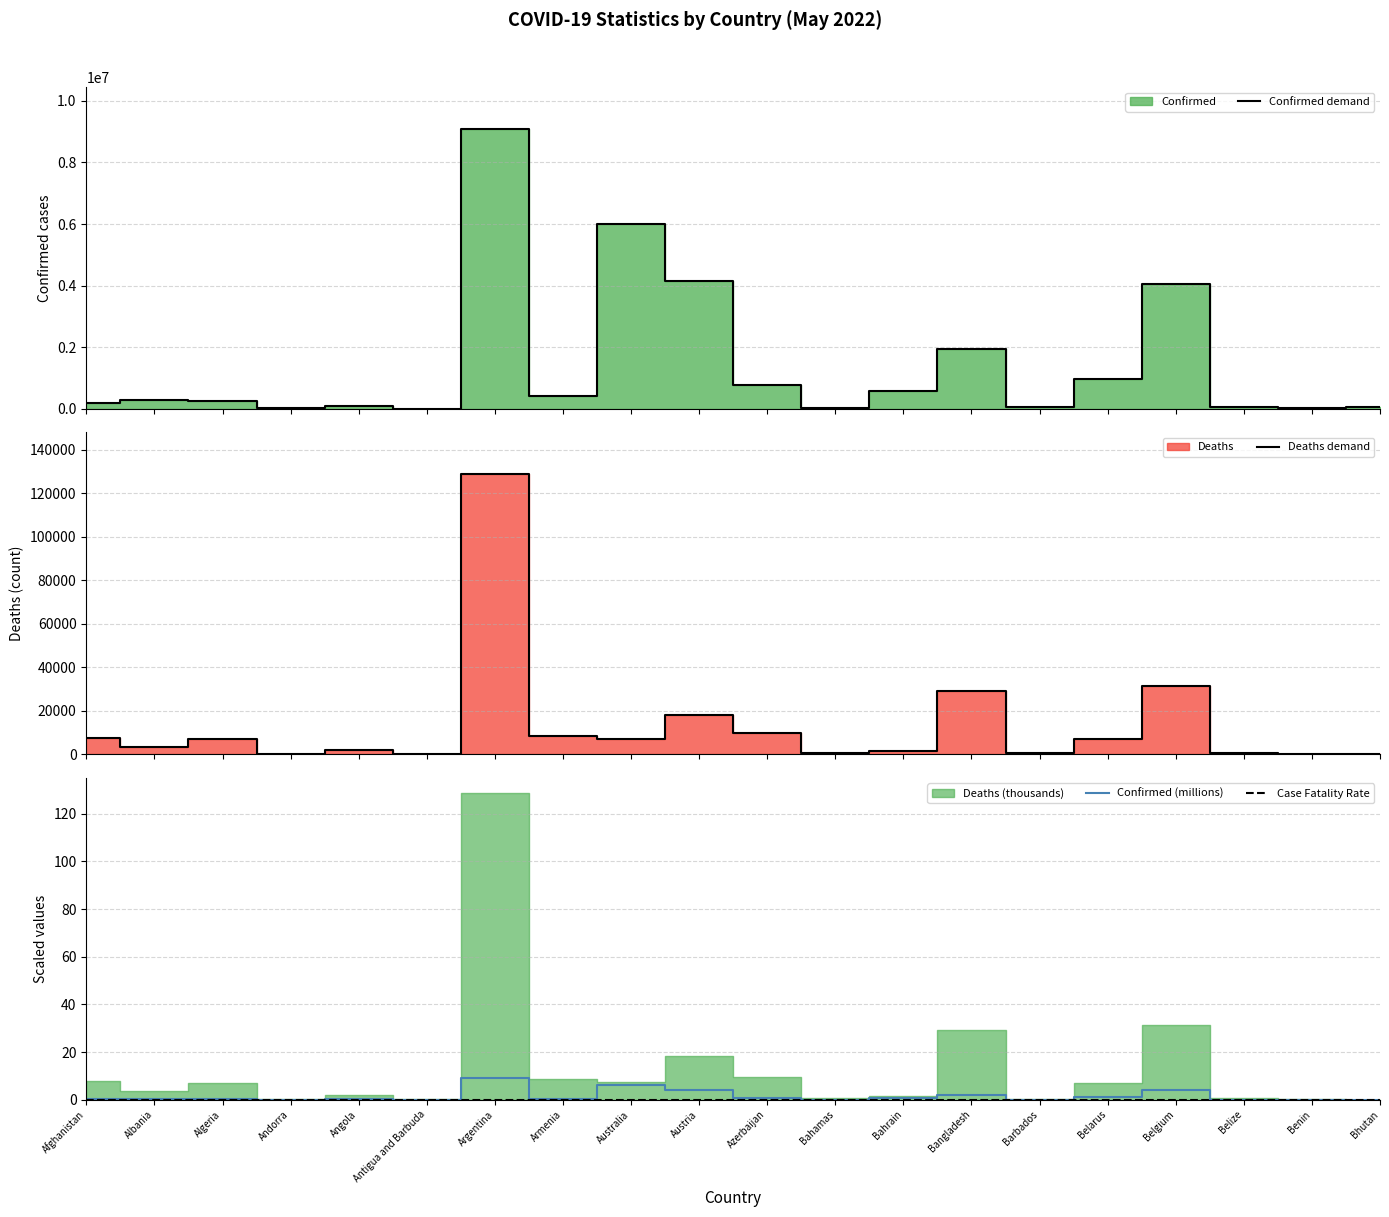

At how many categories does at least one series exceed 4357518?

2